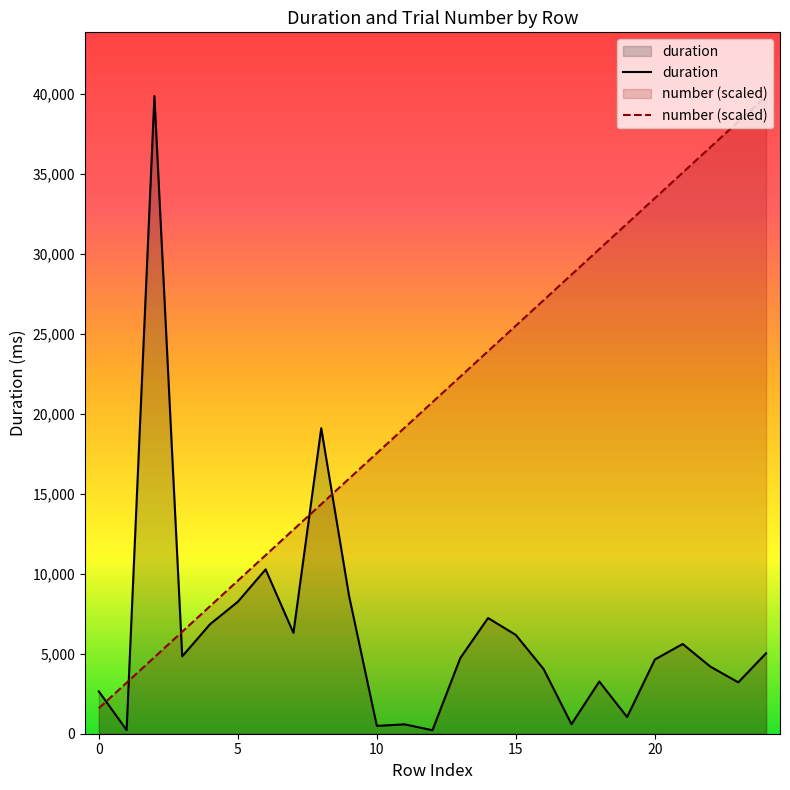

Which series ends up on top after the final intersection of number (scaled) and duration?

number (scaled)